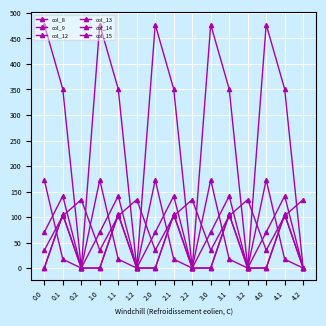

After their last crossing, which series has the higher values: col_15 or col_14?

col_14